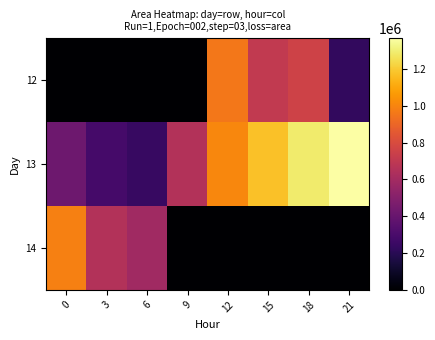

Rank the series by their maximum value, from lowest to highest.

12, 14, 13